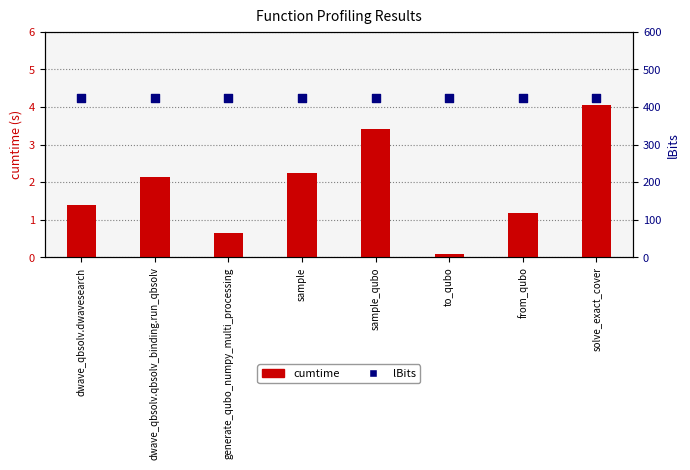

At which category is the sum across all series the highest?

solve_exact_cover